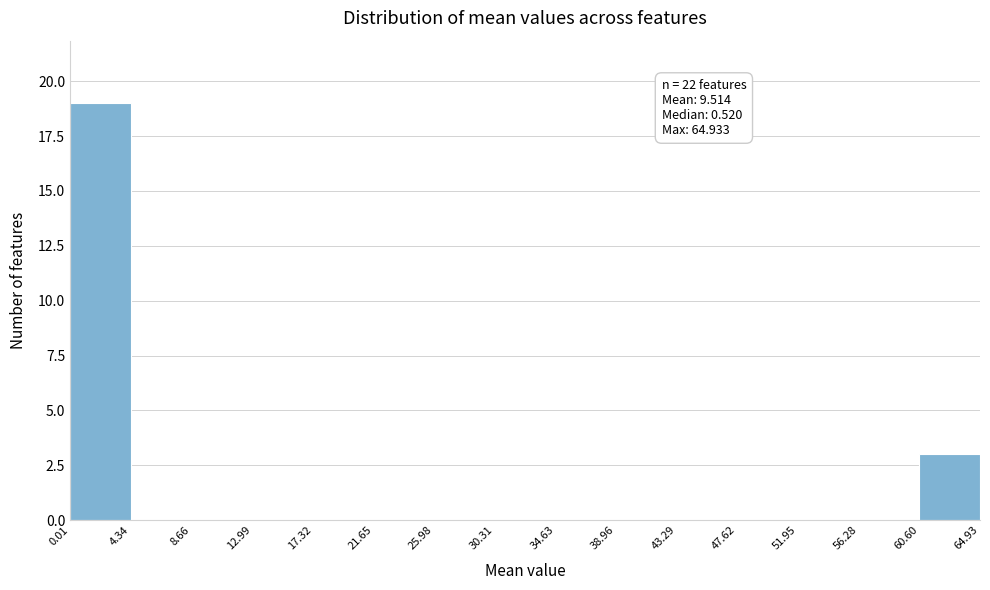

Which range on the x-axis has the tallest bar?

0.01 to 4.34